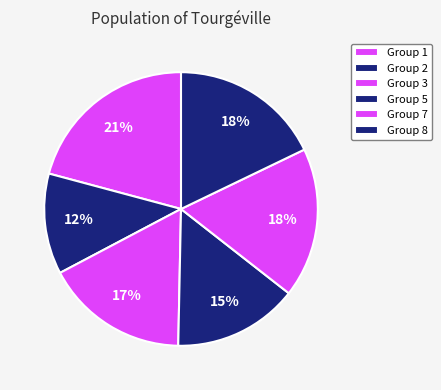

How many slices are in this pie chart?

6